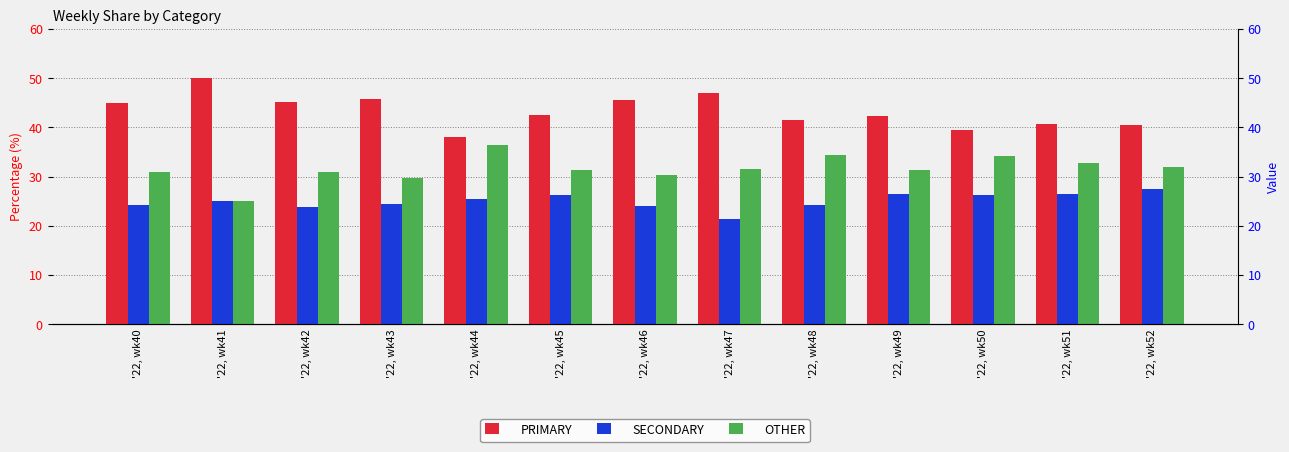

Does the chart contain stacked bars?

No